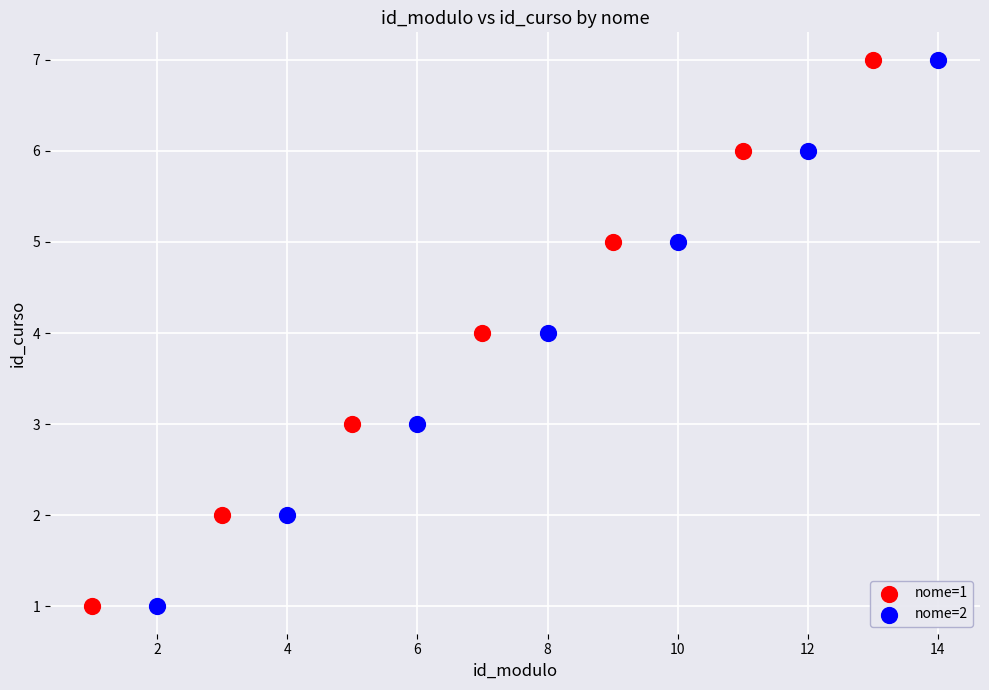

What are all the series names shown in the legend?

nome=1, nome=2